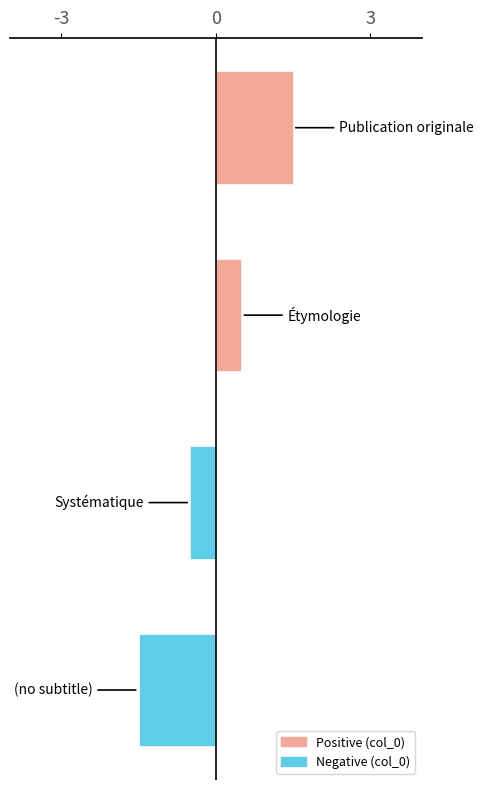

What is the difference between the second highest and second lowest values?

1.0